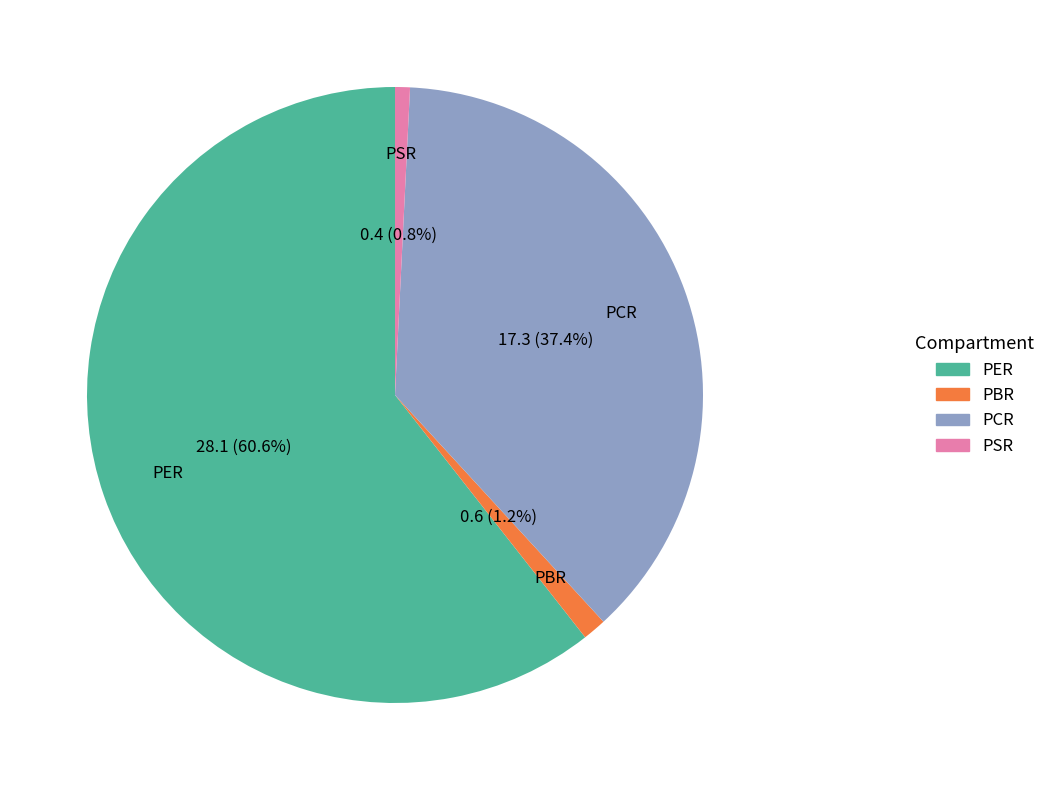

How many segments does this pie chart have?

4